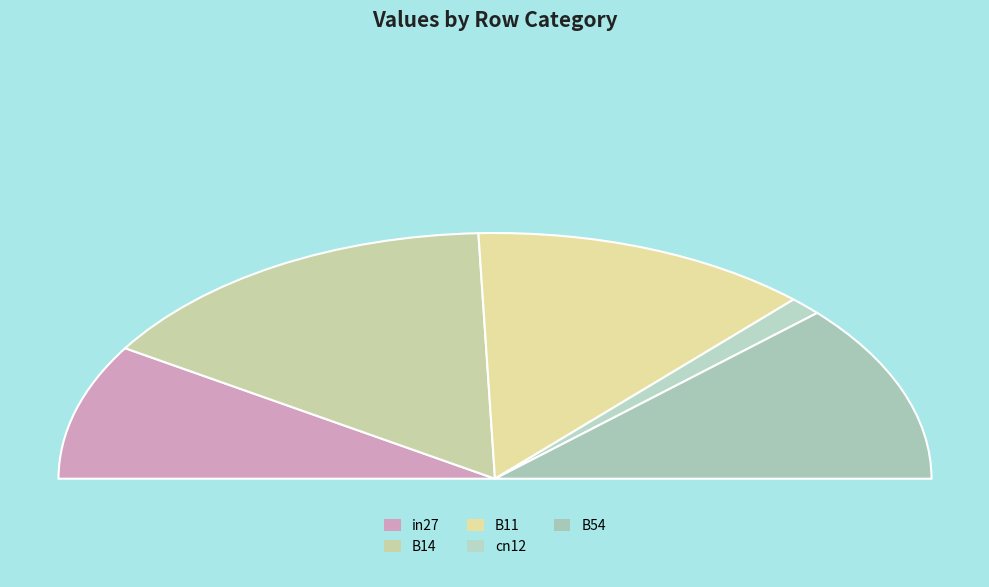

What is the total percentage of B11 and in27?

43.0%